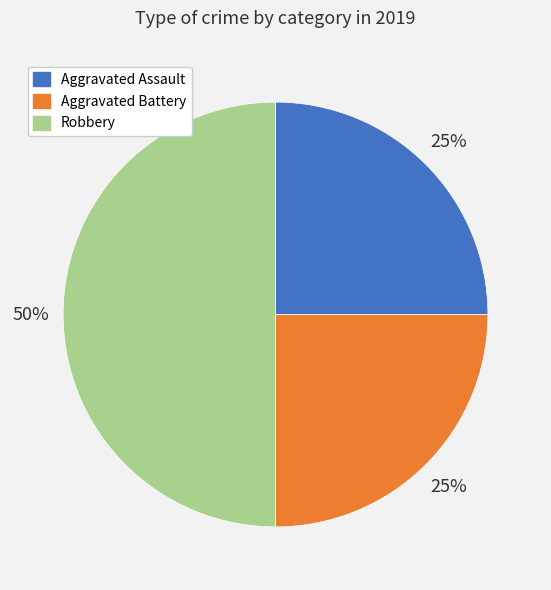

True or false: Aggravated Assault accounts for 39% of the total.

False